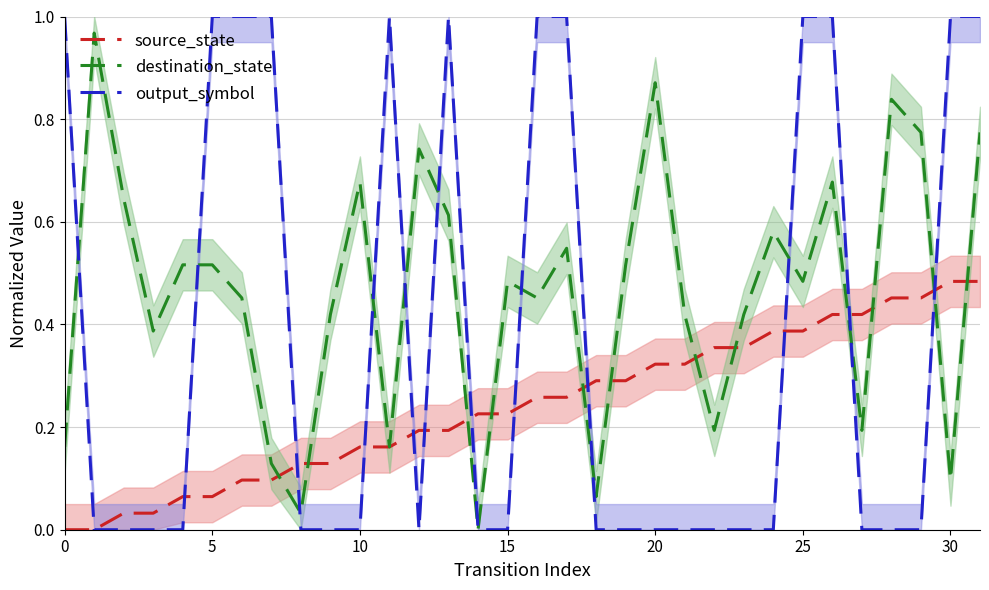

What is the label of the 22nd point from the left?

21